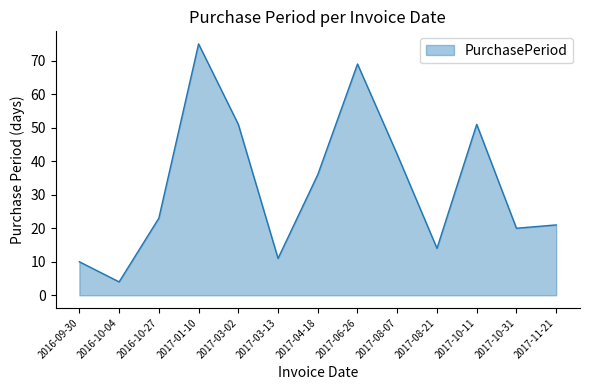

What position from the left is 2016-10-27?

3